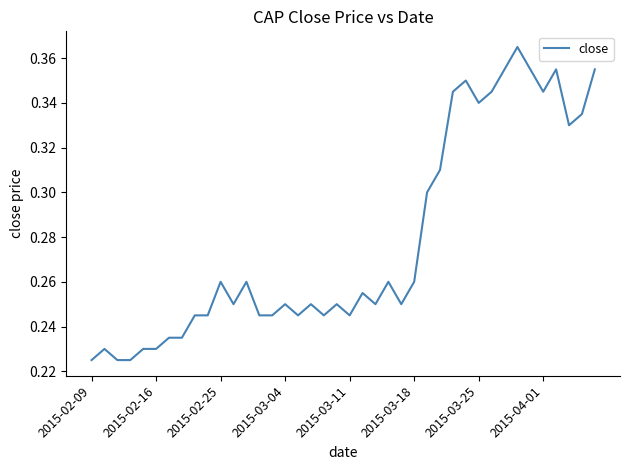

The value at 2015-02-16 is 0.1. True or false?

False